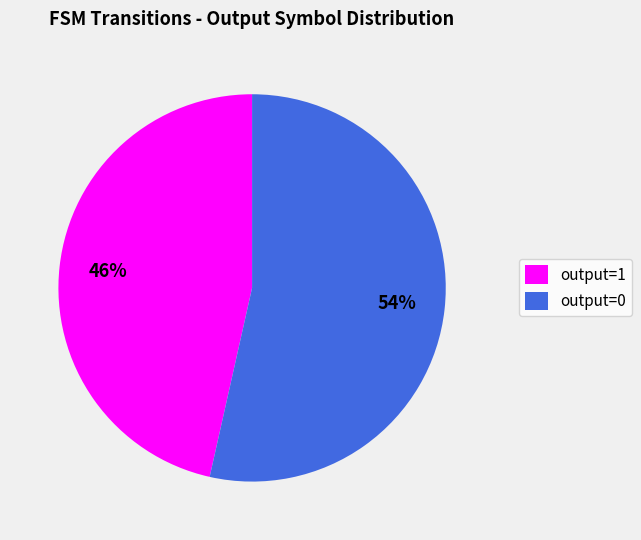

Which category accounts for the majority?

output=0